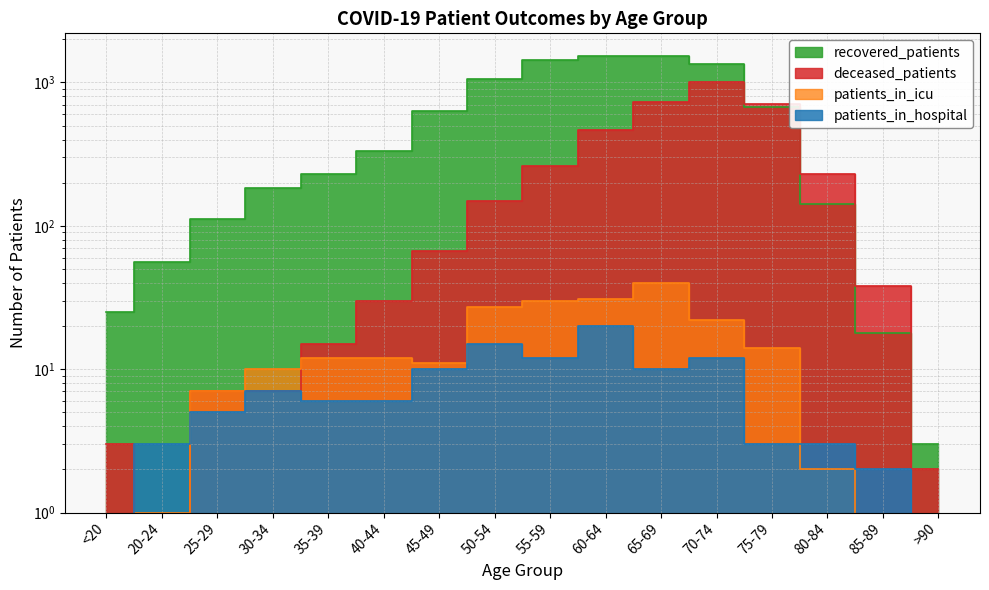

How many lines are shown in the chart?

4